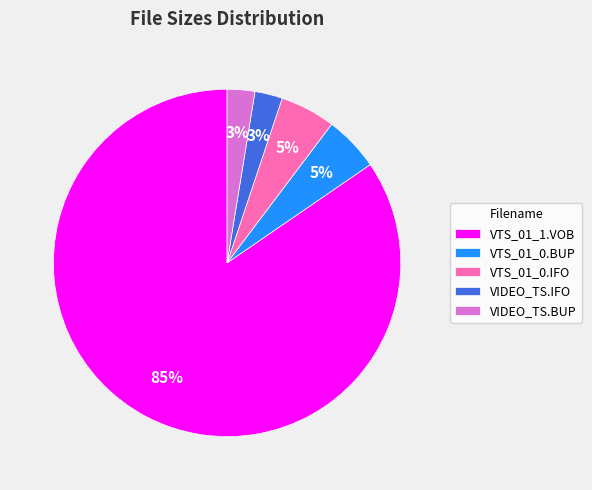

What is the largest slice in the pie chart?

VTS_01_1.VOB